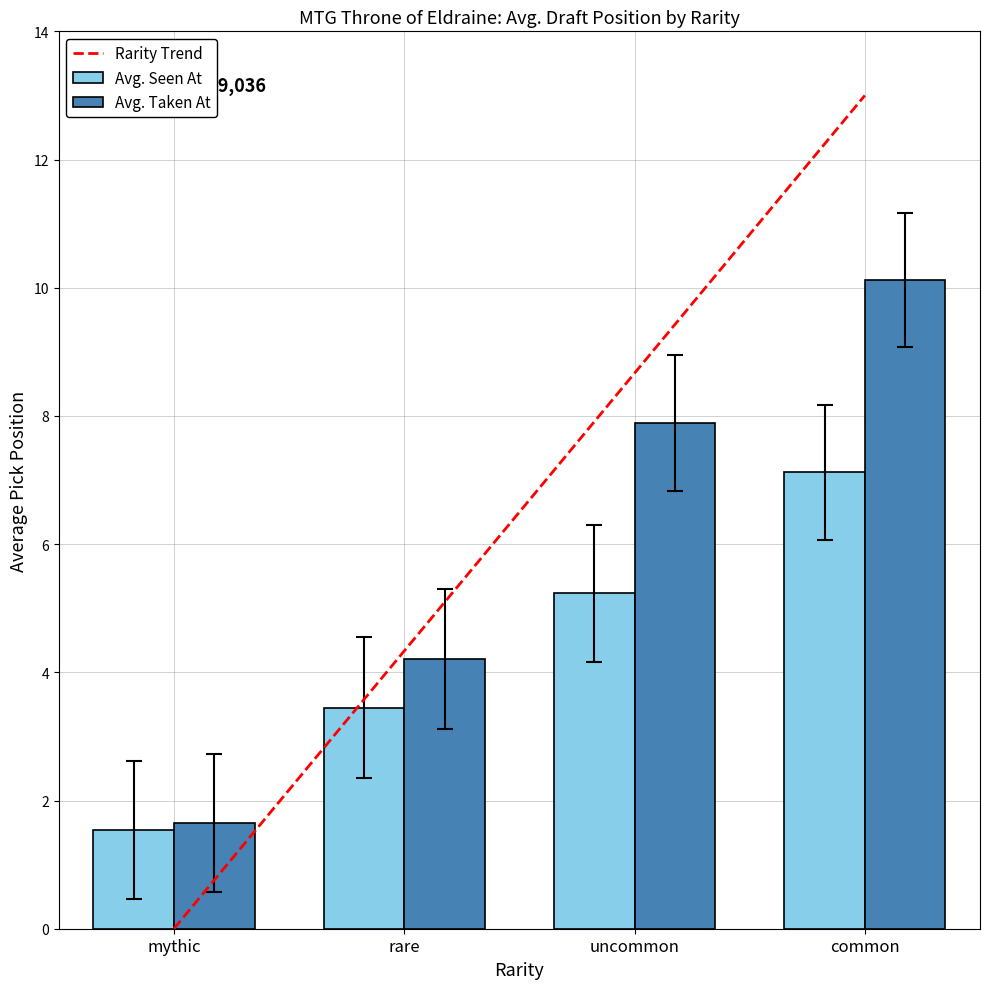

Which label corresponds to the largest value in the chart?

common